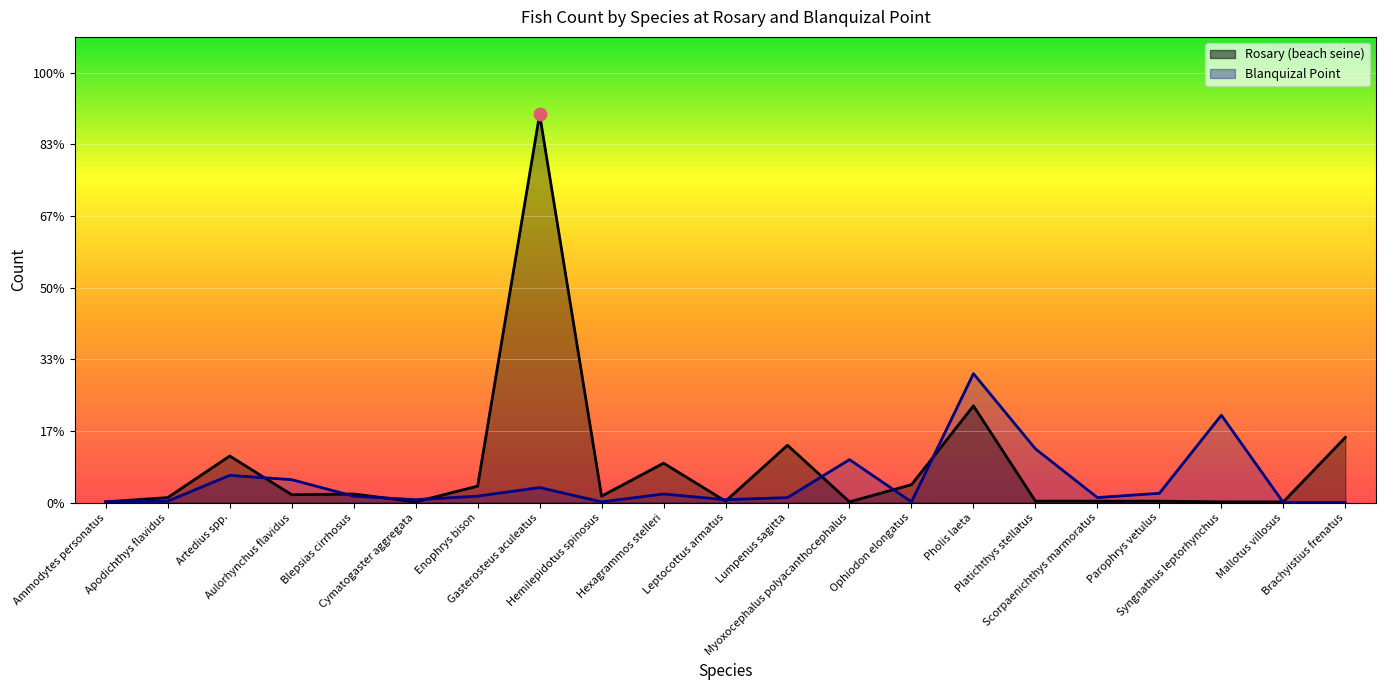

What is the total value across all series at Cymatogaster aggregata?

5